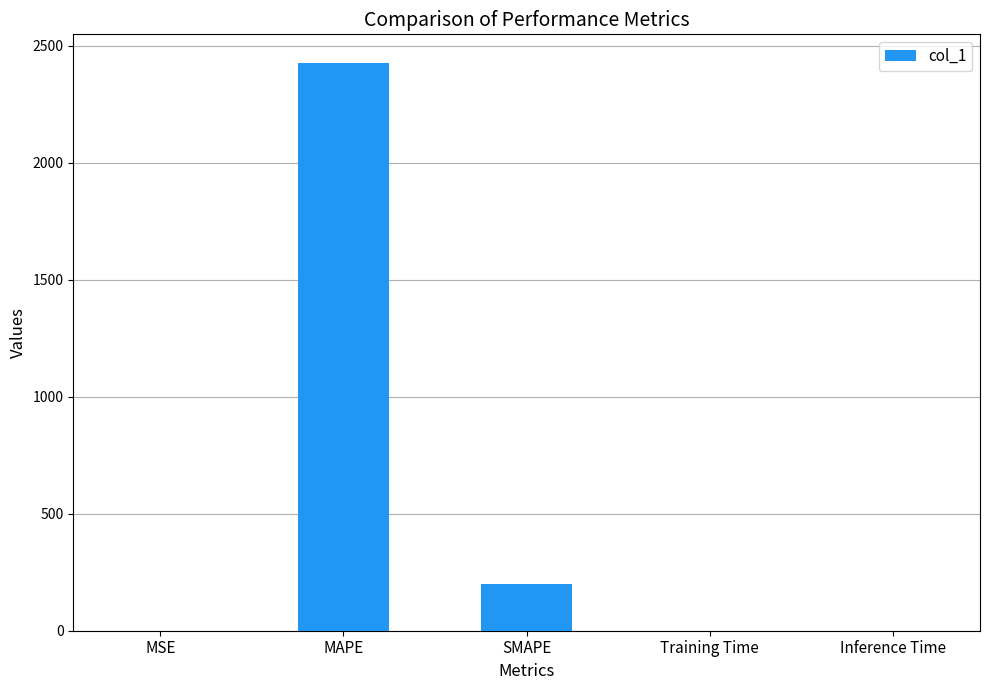

Where is the data nearest to the value 1214?

SMAPE